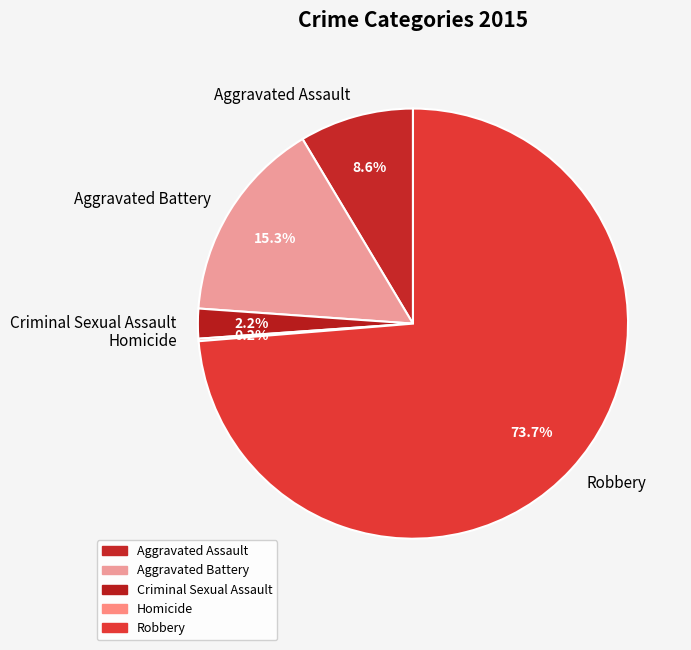

What is the ratio of the value at Robbery to the value at Aggravated Battery?

4.8